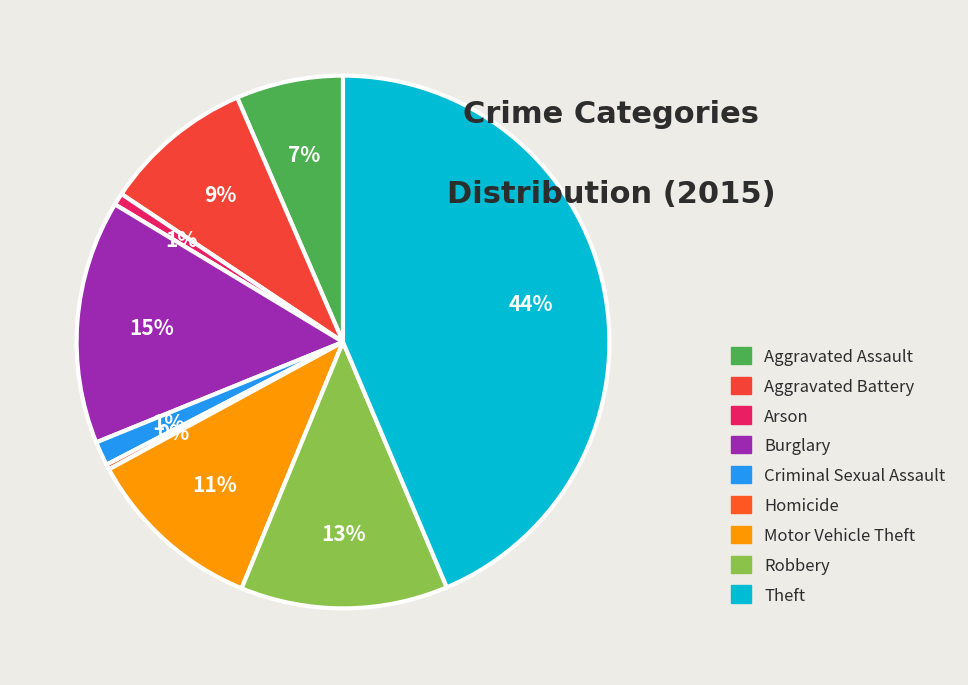

How many segments does this pie chart have?

9